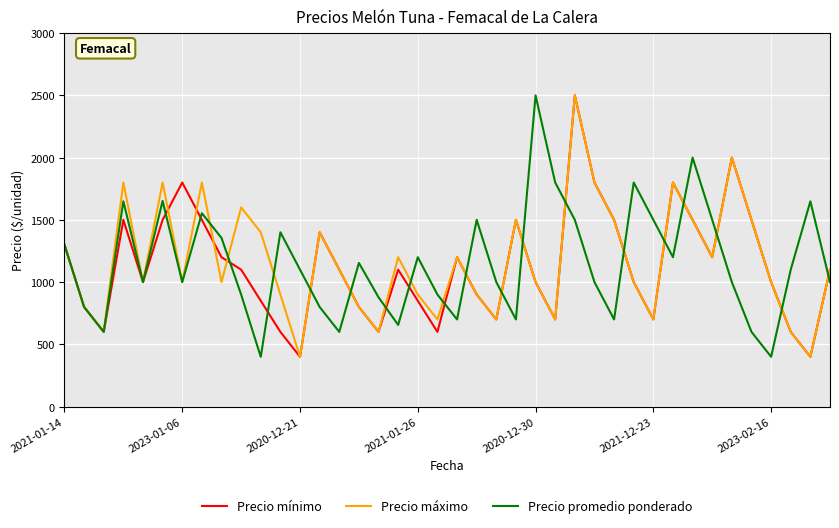

What is the greatest value displayed?

2500